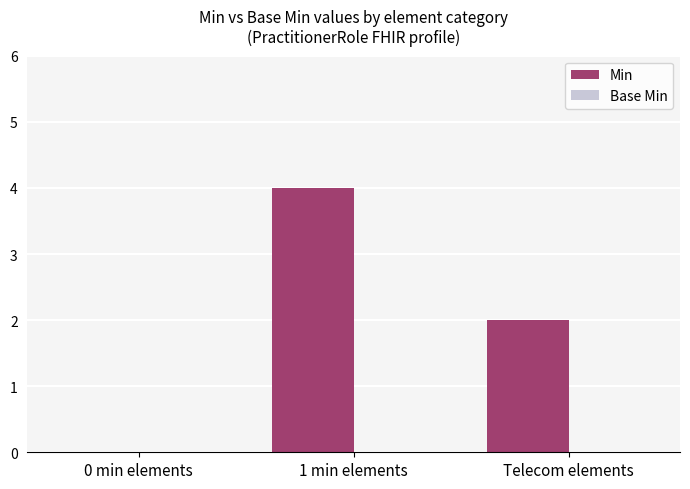

The value at 0 min elements is 0. True or false?

True